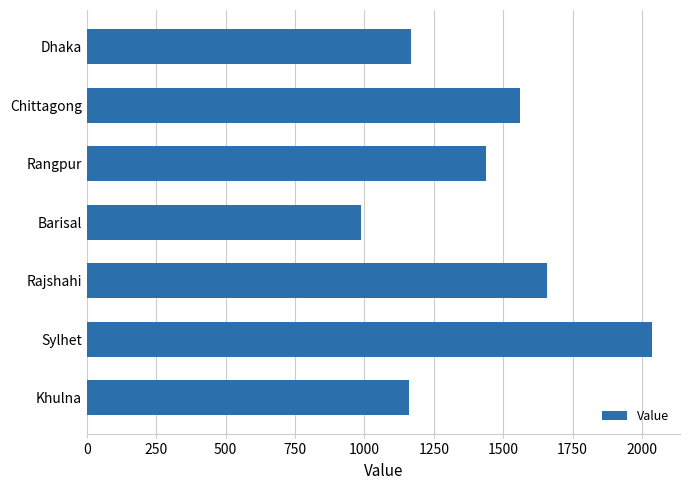

Is it true that the value at Rajshahi is 2341?

False